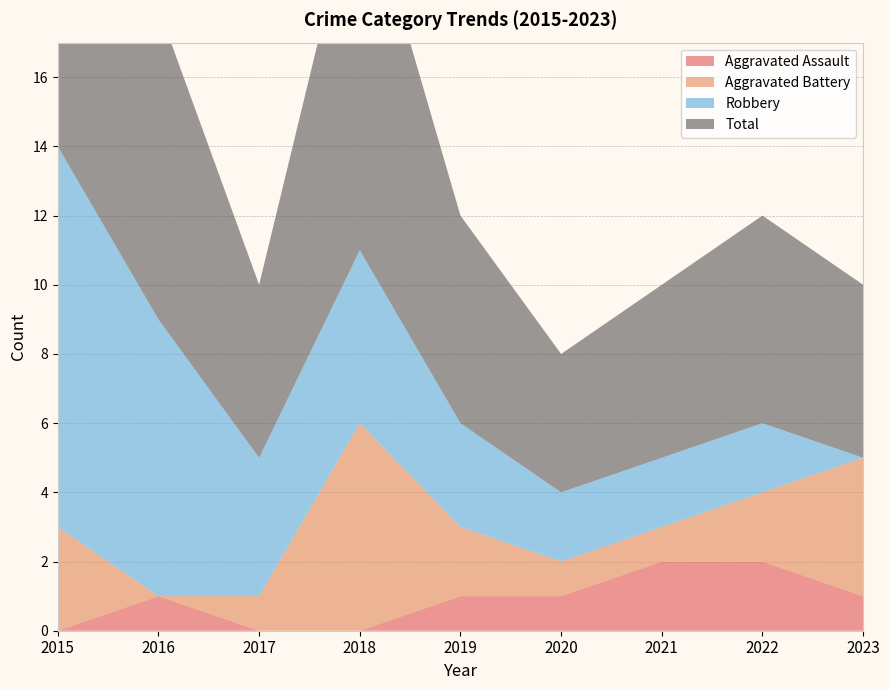

Reading left to right, what are all the values shown in this chart?

Aggravated Assault: 2015=0	2016=1	2017=0	2018=0	2019=1	2020=1	2021=2	2022=2	2023=1
Aggravated Battery: 2015=3	2016=0	2017=1	2018=6	2019=2	2020=1	2021=1	2022=2	2023=4
Robbery: 2015=11	2016=8	2017=4	2018=5	2019=3	2020=2	2021=2	2022=2	2023=0
Total: 2015=14	2016=9	2017=5	2018=11	2019=6	2020=4	2021=5	2022=6	2023=5